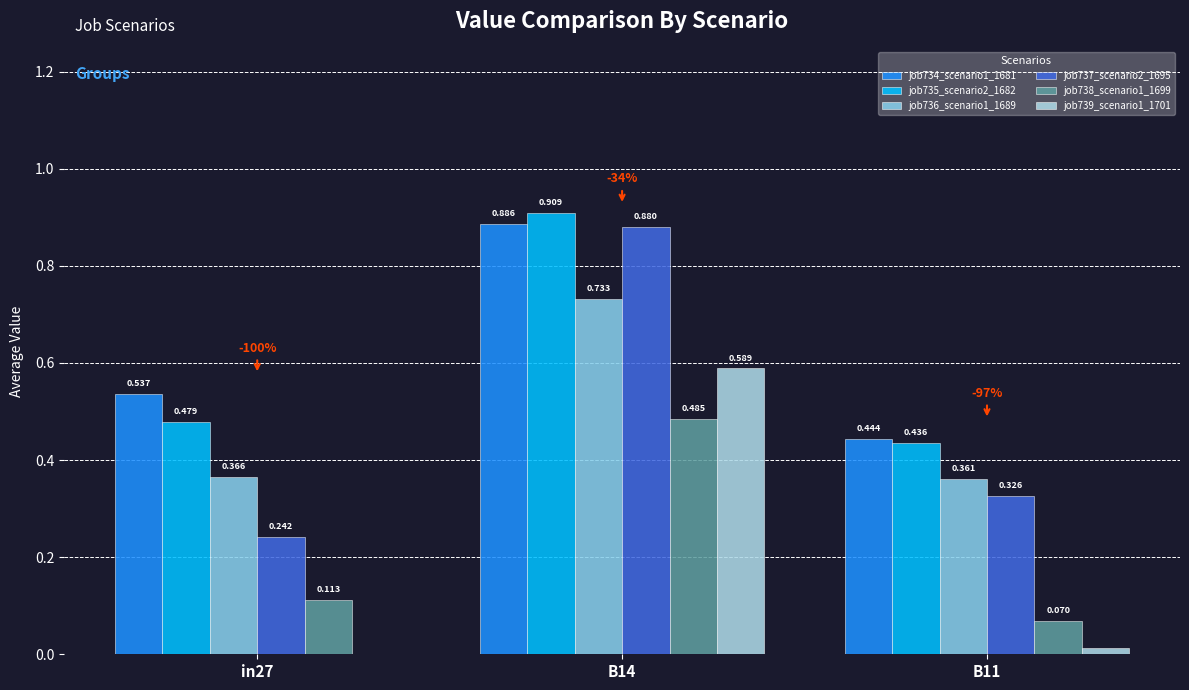

What is the total value across all series at B11?

1.6